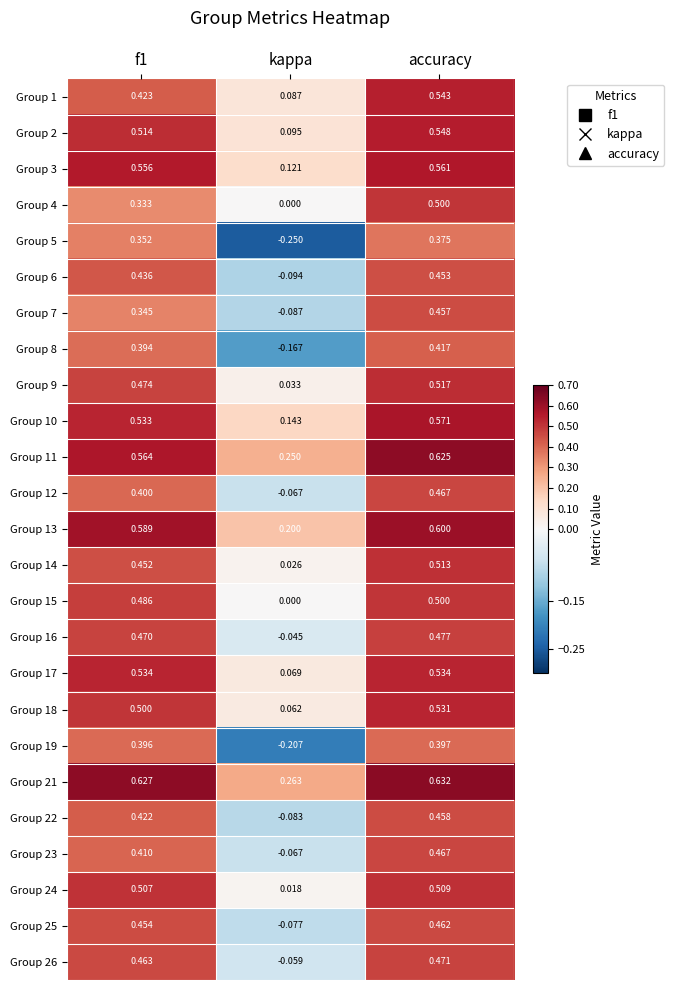

At how many categories does at least one series exceed 0?

3